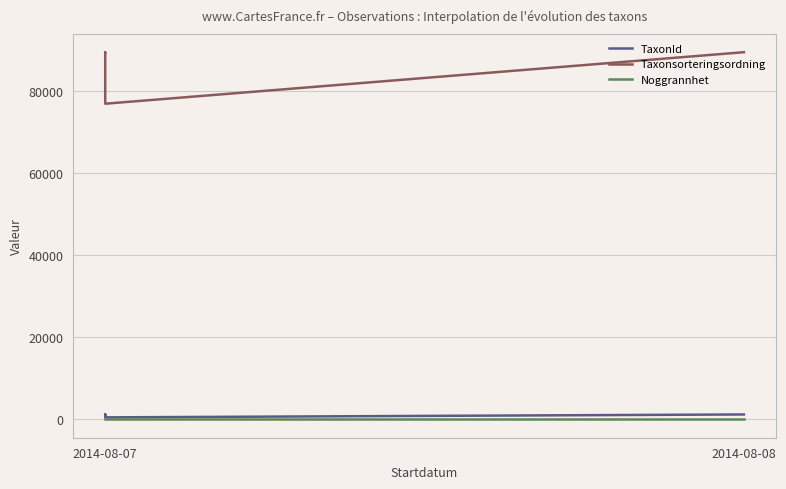

The value of Taxonsorteringsordning at 2014-08-08 is 50475. True or false?

False